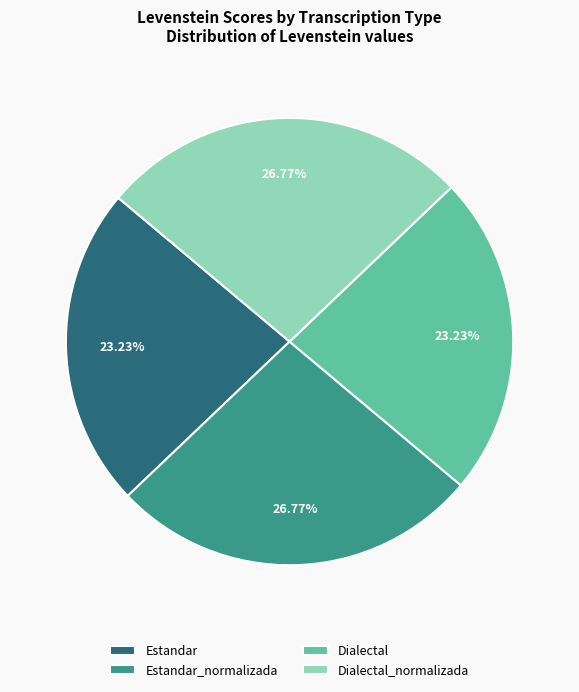

The Dialectal slice represents 23% of the pie. True or false?

True